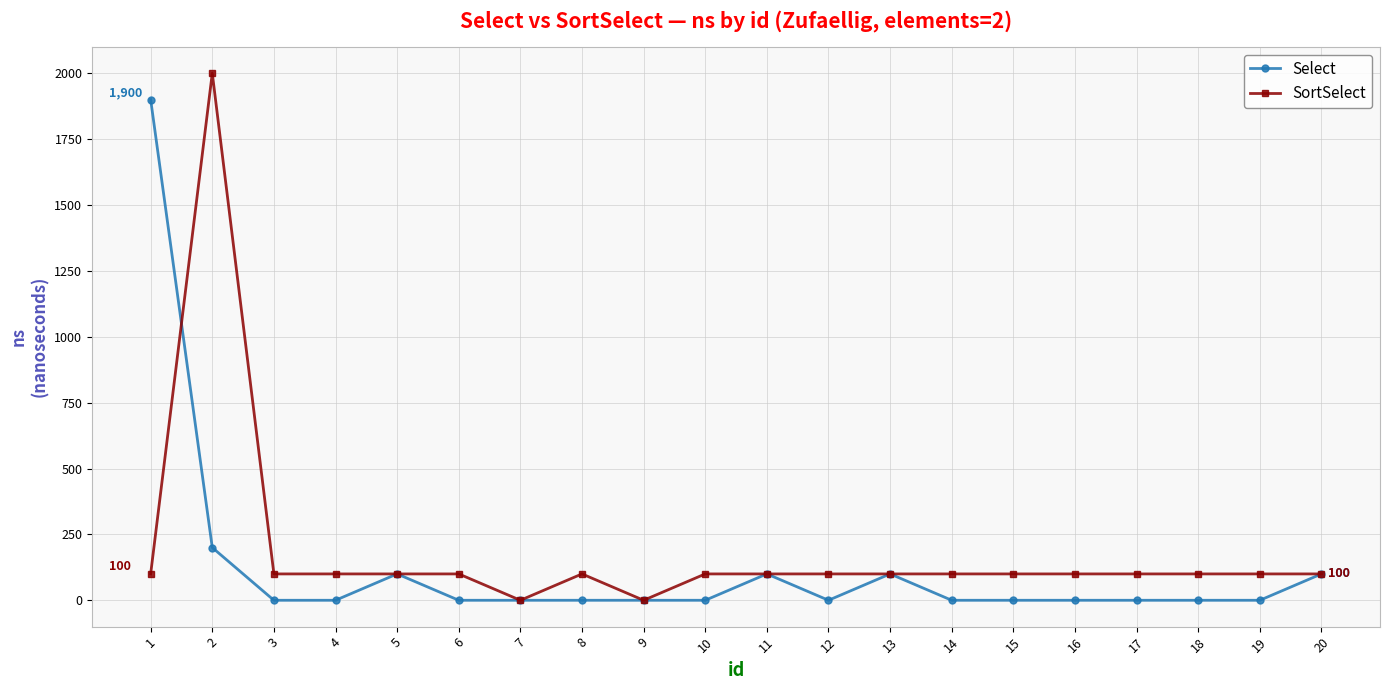

At 19, list the series in order from smallest to largest.

Select, SortSelect